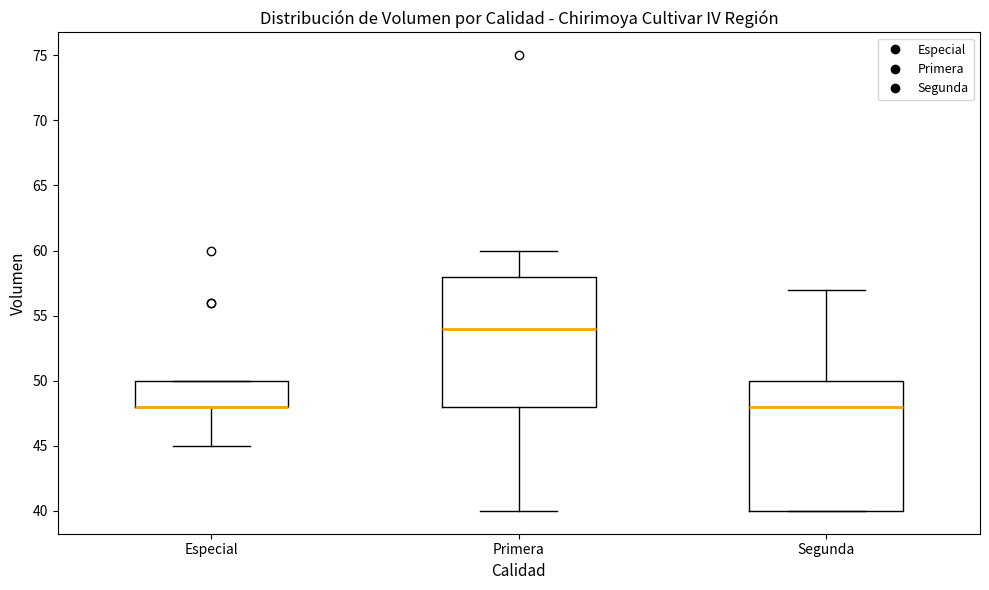

Reading left to right, read every box against the y-axis: the position of its median line, the range the box covers, and the ends of its whiskers. The values are not printed on the chart, so give them approximately, as read against the axis.

Especial: median 48 (drawn on the box's lower edge), box 48 to 50, whiskers 45 to 50
Primera: median 54, box 48 to 58, whiskers 40 to 60
Segunda: median 48, box 40 to 50, whiskers 40 to 57